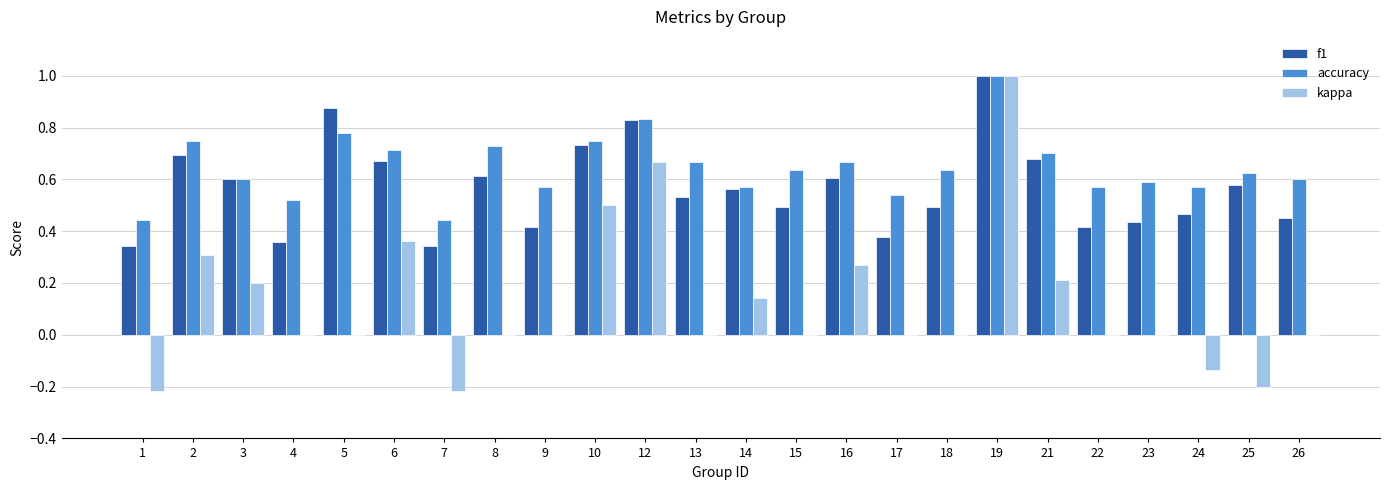

Count the f1 values in the range 0 to 1.

24